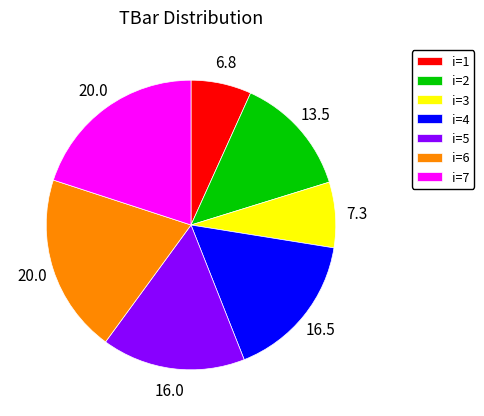

Combined, do i=3 and i=7 account for over 50%?

No